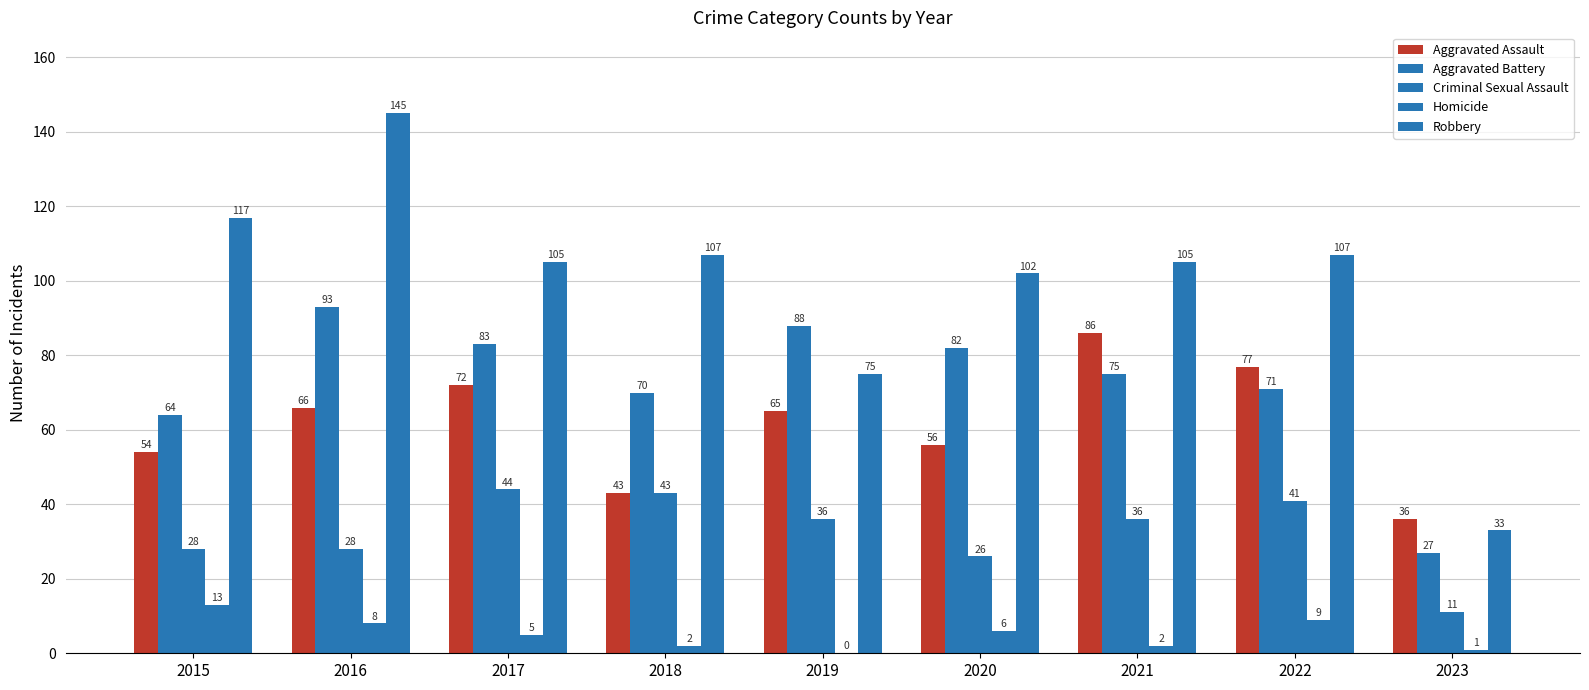

How many data points does each series have?

9